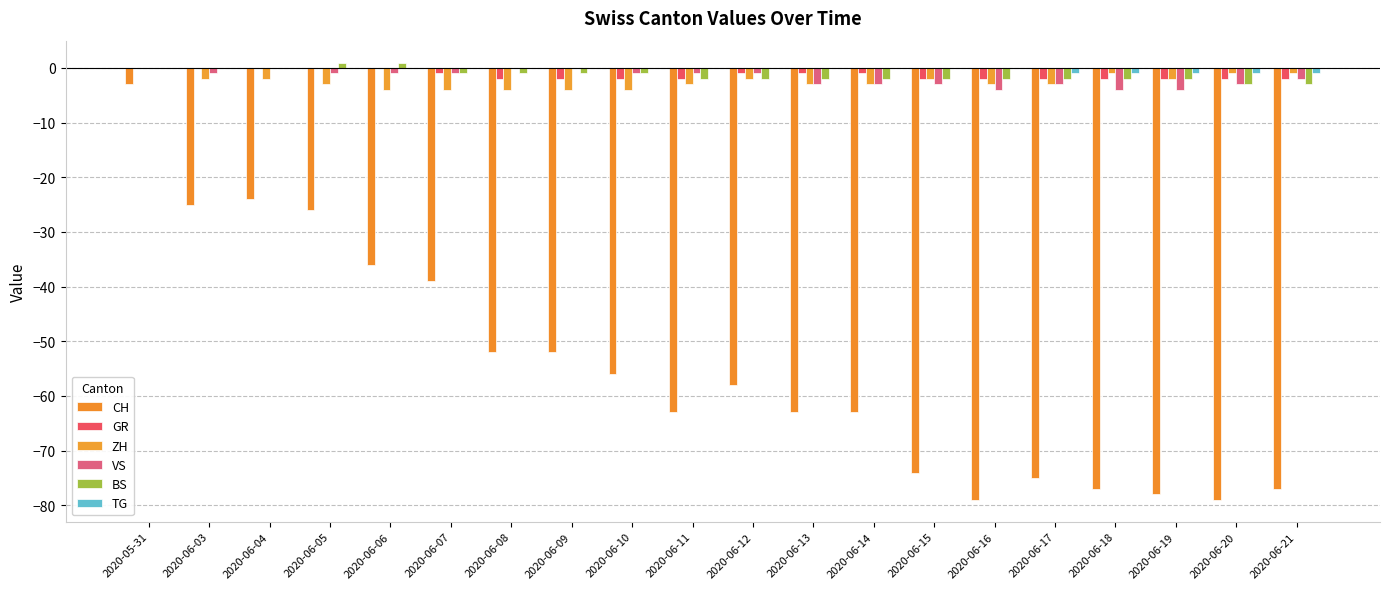

Is it true that TG equals -1 at 2020-06-13?

False